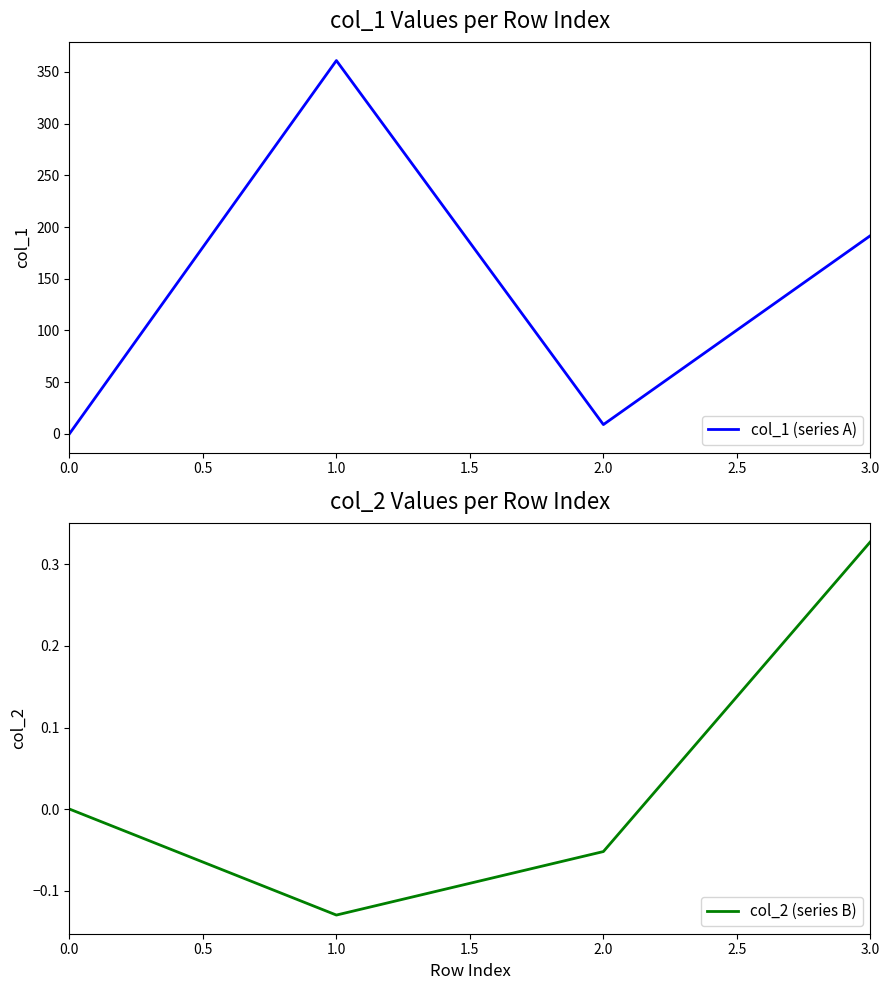

At which category does col_1 (series A) reach its first local peak?

1.0